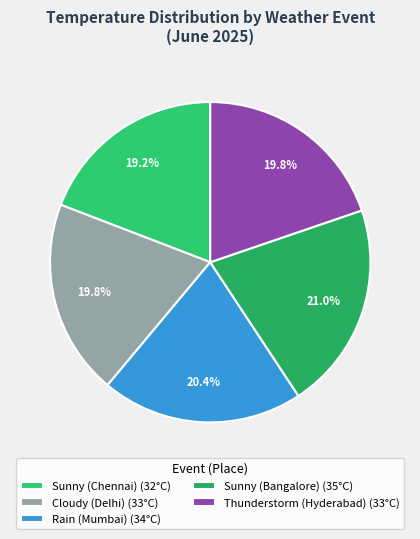

To the nearest percent, what portion does Sunny (Bangalore) represent?

21%